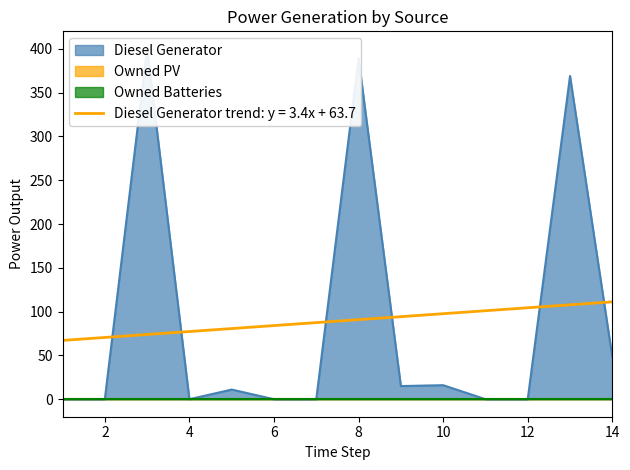

At how many categories does at least one series exceed 267?

3